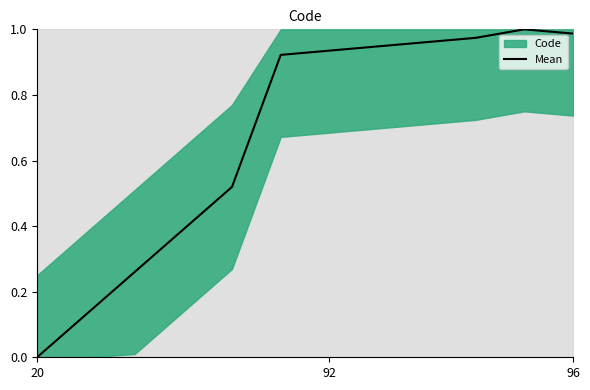

What is the difference between the maximum and minimum values?

1.0